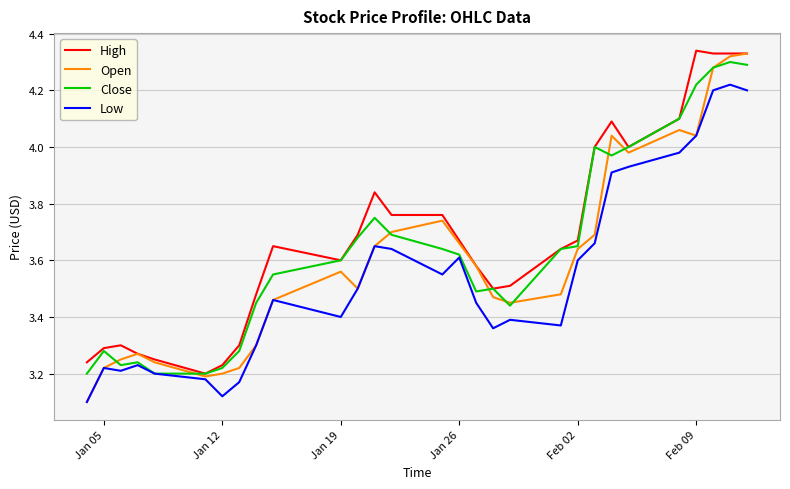

Which series has the largest total across all categories?

High